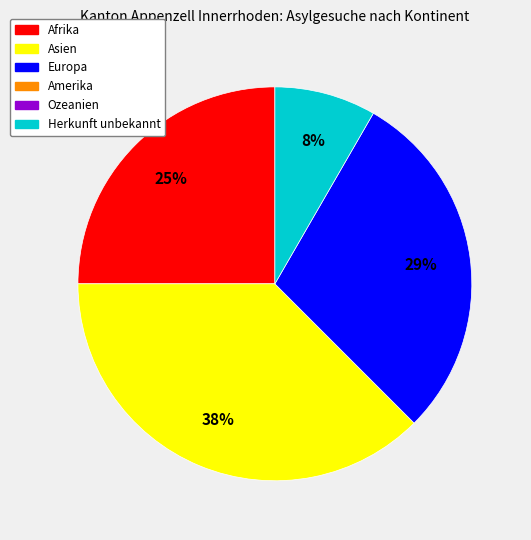

To the nearest percent, what is the average slice percentage?

25%